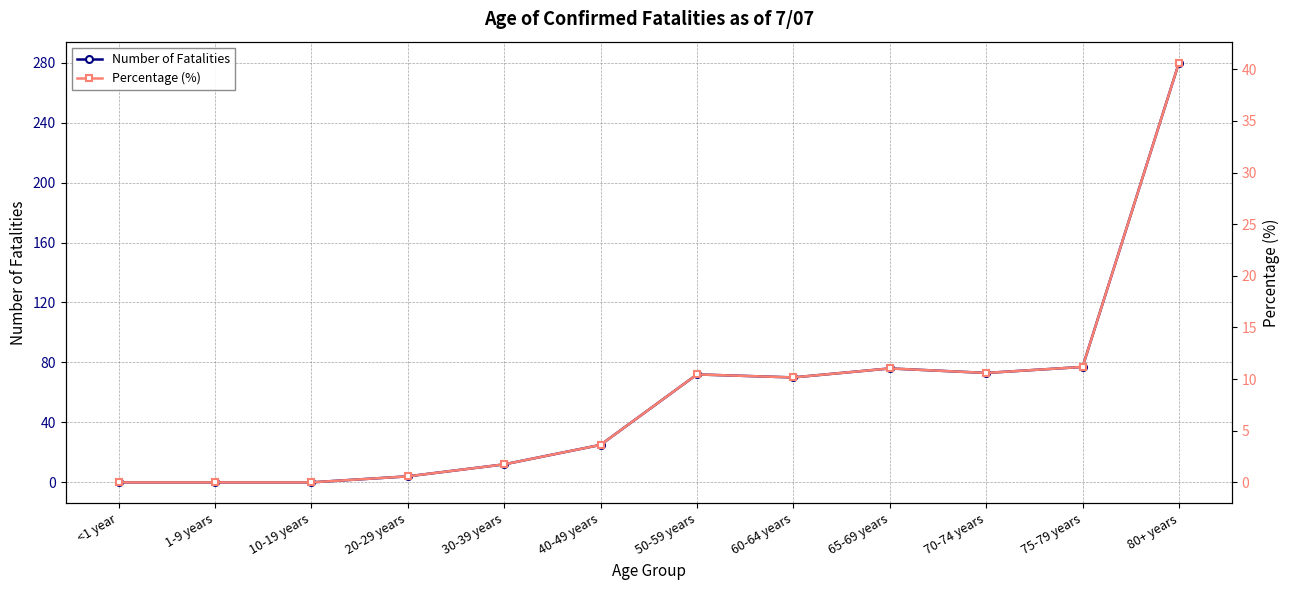

Which category has the lowest value in the Percentage (%) series?

<1 year